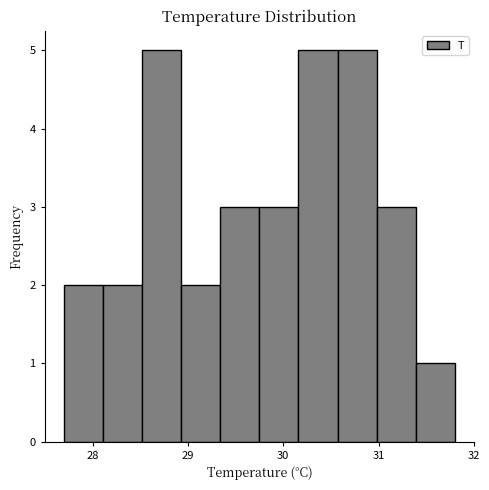

Reading left to right, transcribe this chart: for each bar, give the range it covers on the x-axis and its height. Neither the bar edges nor the heights are printed on the chart, so give them approximately, as read against the axes.

27.70 to 28.11: 2
28.11 to 28.52: 2
28.52 to 28.93: 5
28.93 to 29.34: 2
29.34 to 29.75: 3
29.75 to 30.16: 3
30.16 to 30.57: 5
30.57 to 30.98: 5
30.98 to 31.39: 3
31.39 to 31.80: 1